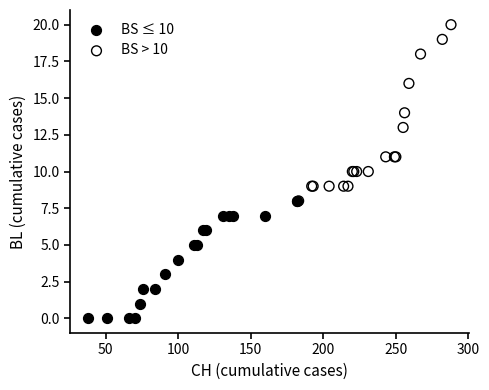

Which series has the largest Y range (max minus min)?

BS > 10